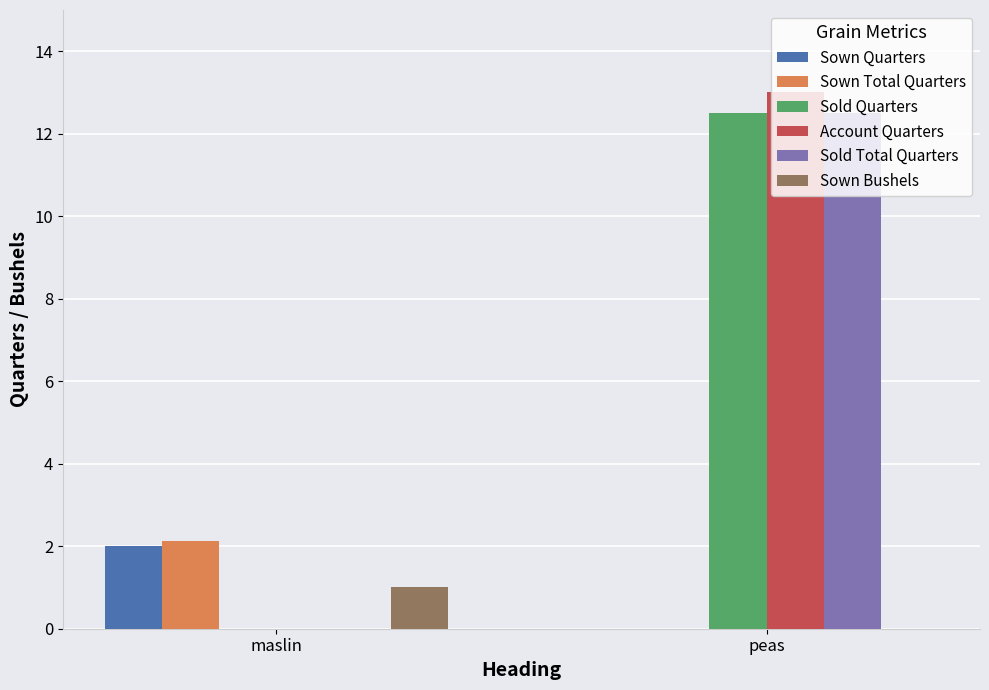

Does the chart contain stacked bars?

No